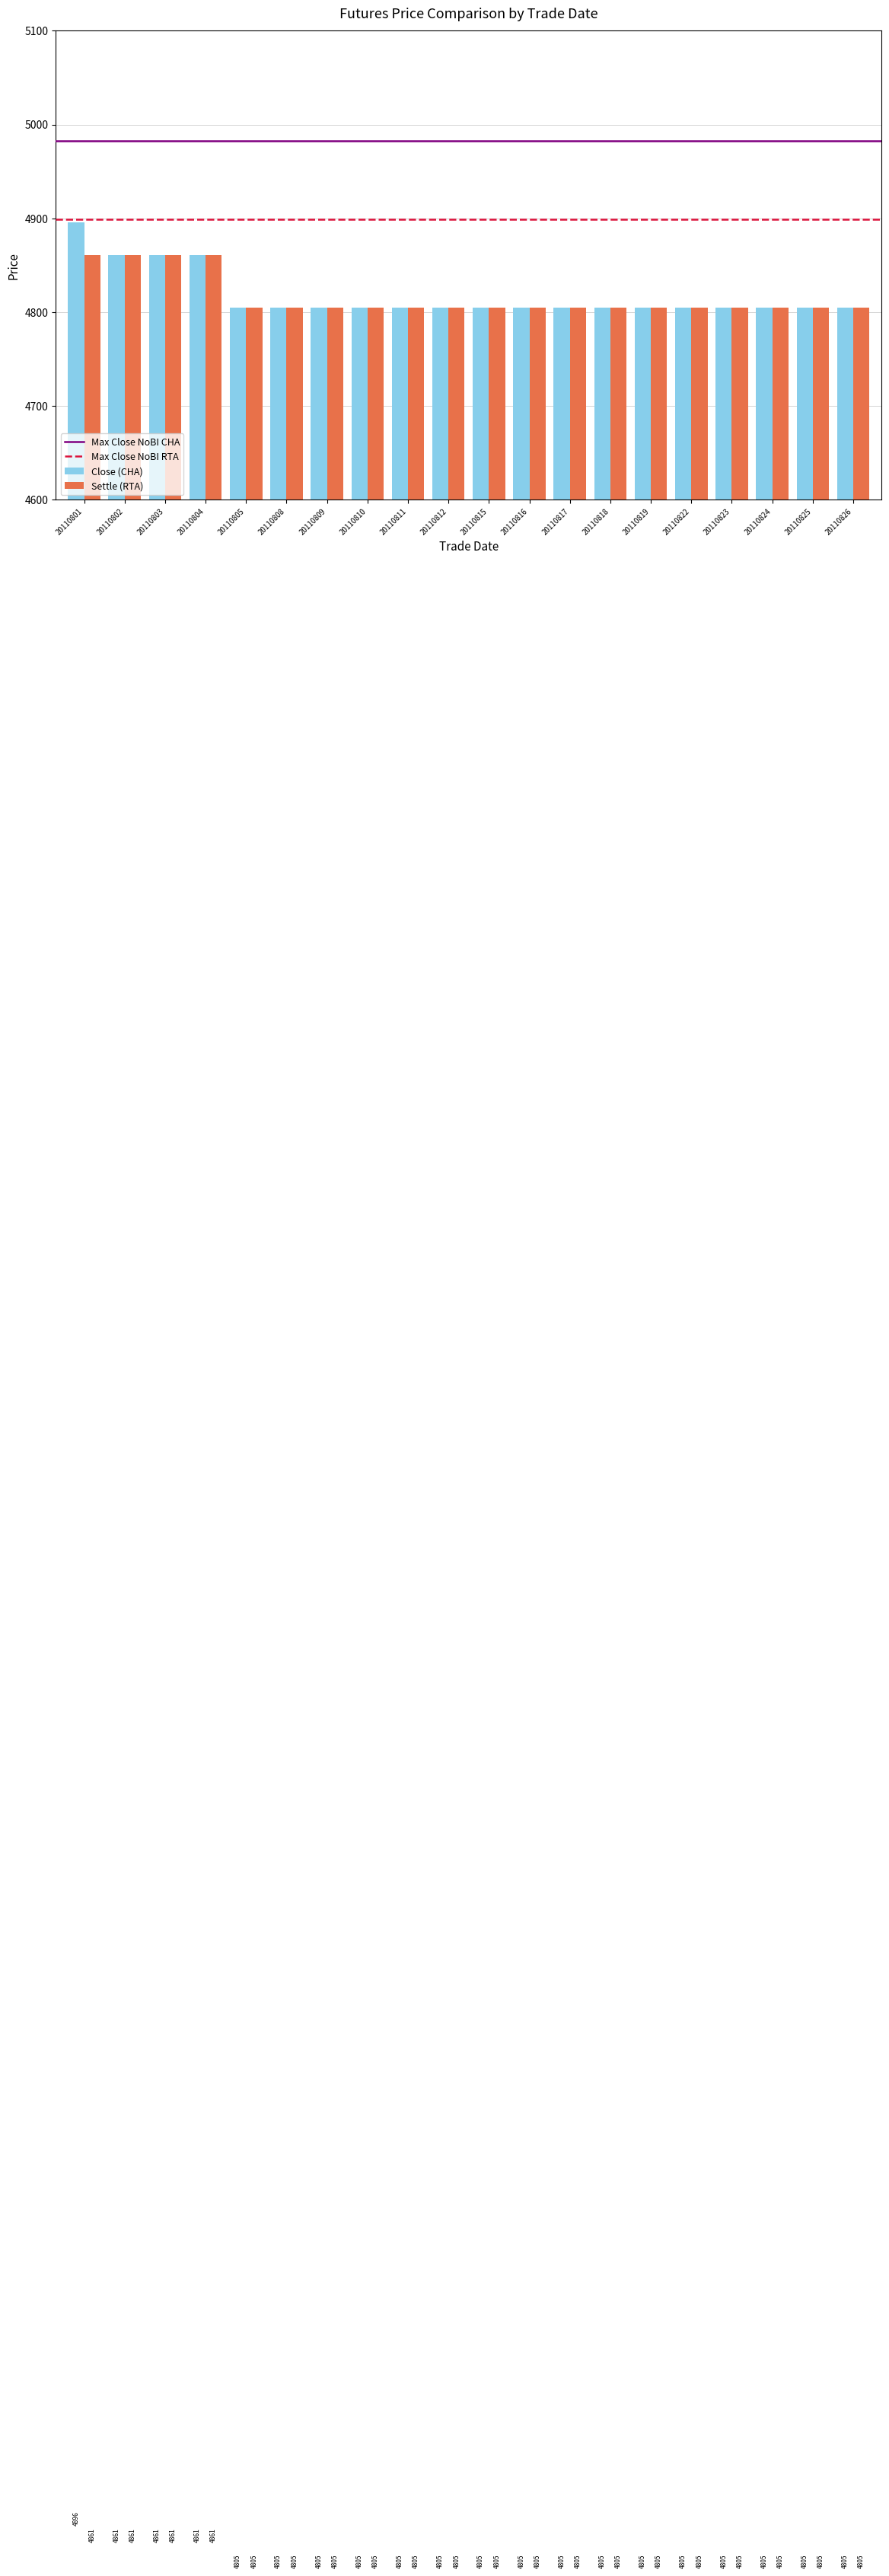

What is the total value across all series at 20110808?

9610